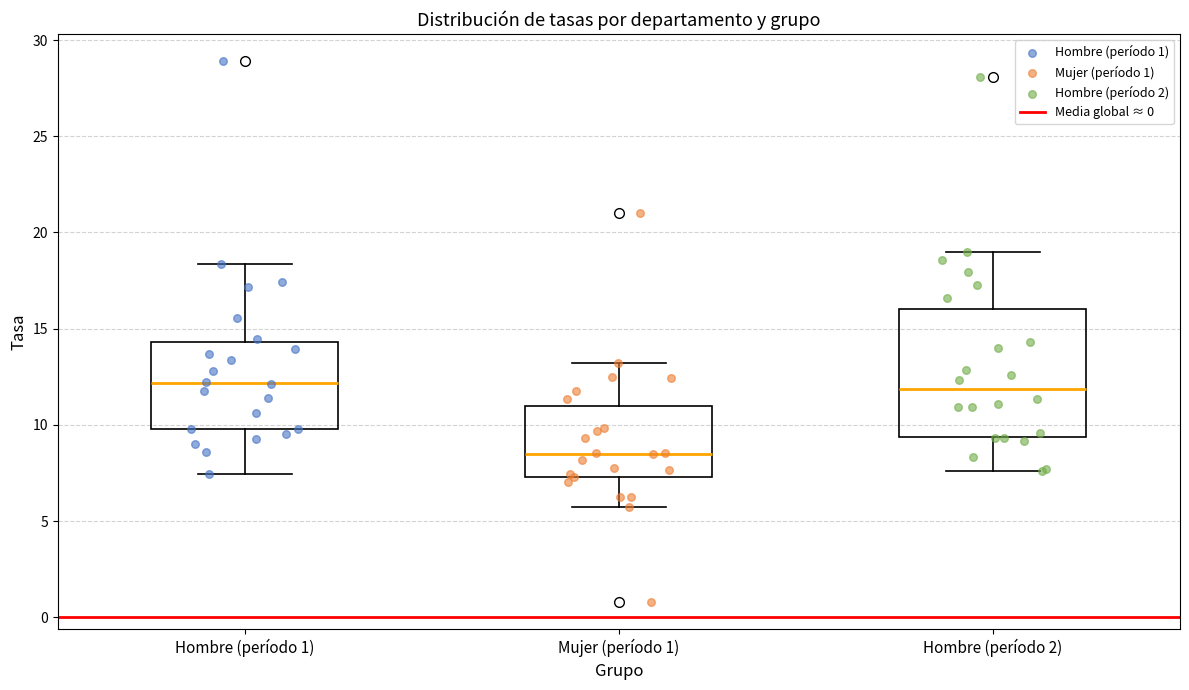

Reading left to right, read every box against the y-axis: the position of its median line, the range the box covers, and the ends of its whiskers. The values are not printed on the chart, so give them approximately, as read against the axis.

Hombre (período 1): median 12.0, box 10.0 to 14.5, whiskers 7.5 to 18.5
Mujer (período 1): median 8.5, box 7.5 to 11.0, whiskers 6.0 to 13.0
Hombre (período 2): median 12.0, box 9.5 to 16.0, whiskers 7.5 to 19.0